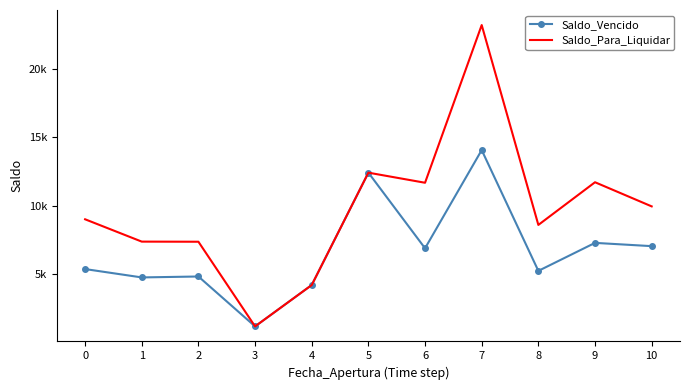

At how many categories does at least one series exceed 22430?

1